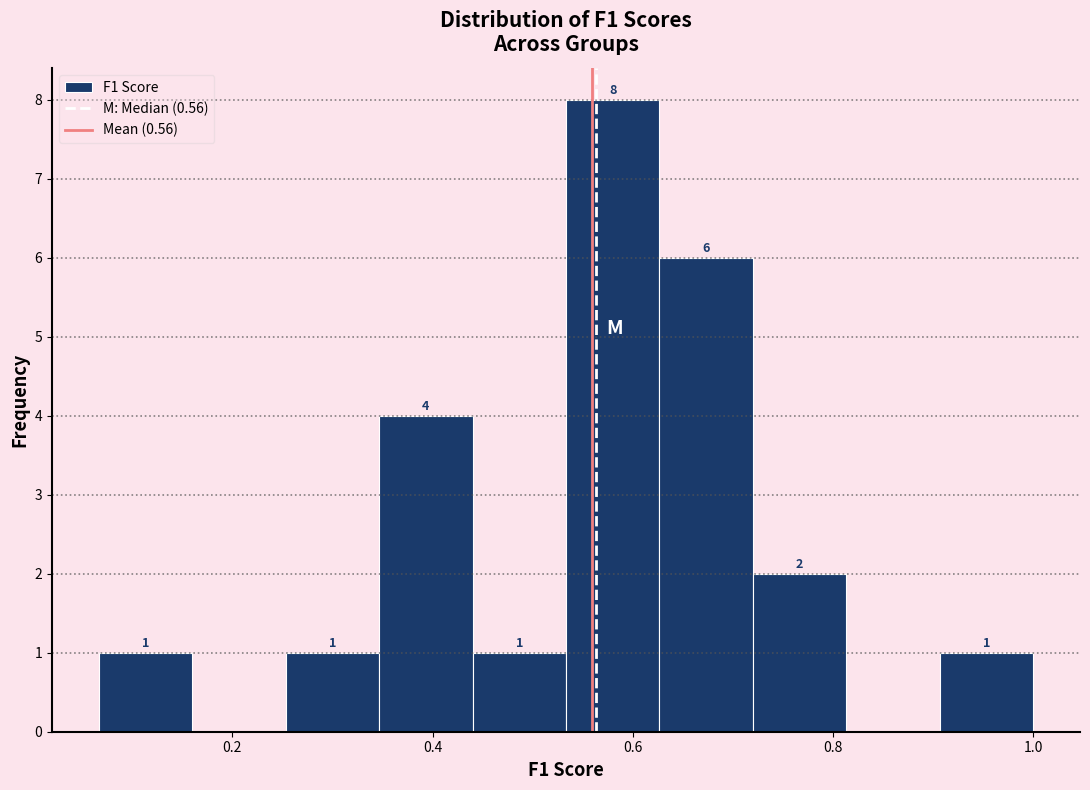

Which range on the x-axis has the tallest bar?

0.54 to 0.62